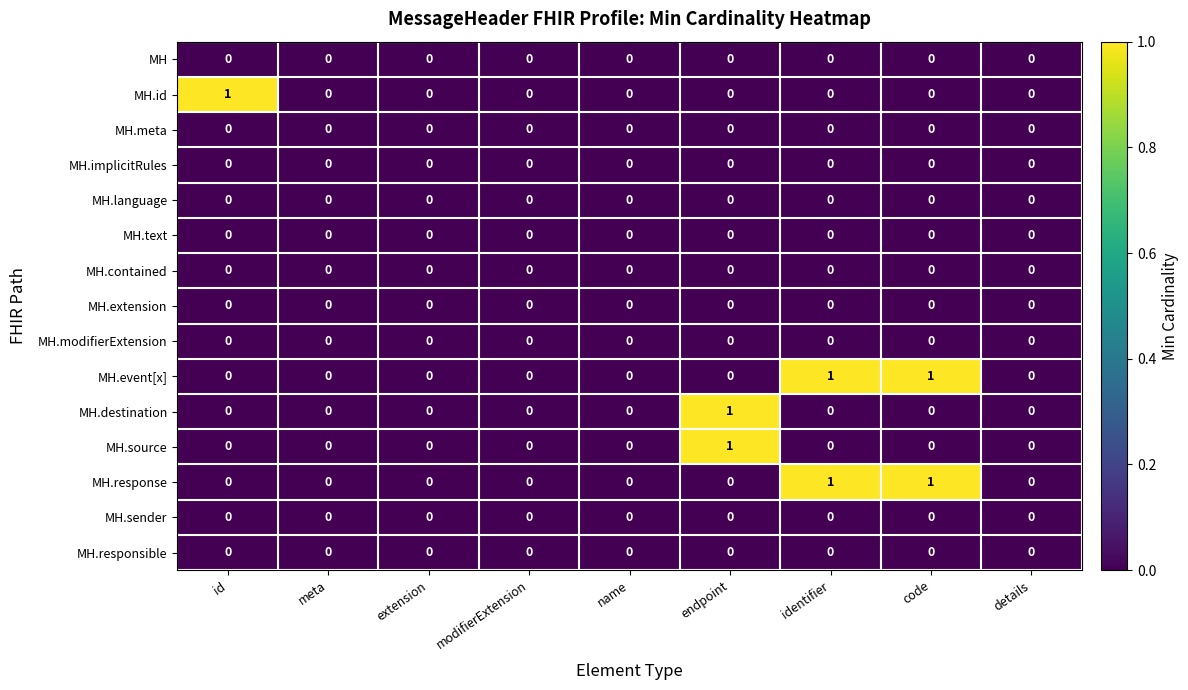

The MH.destination series shows 2 at endpoint. True or false?

False